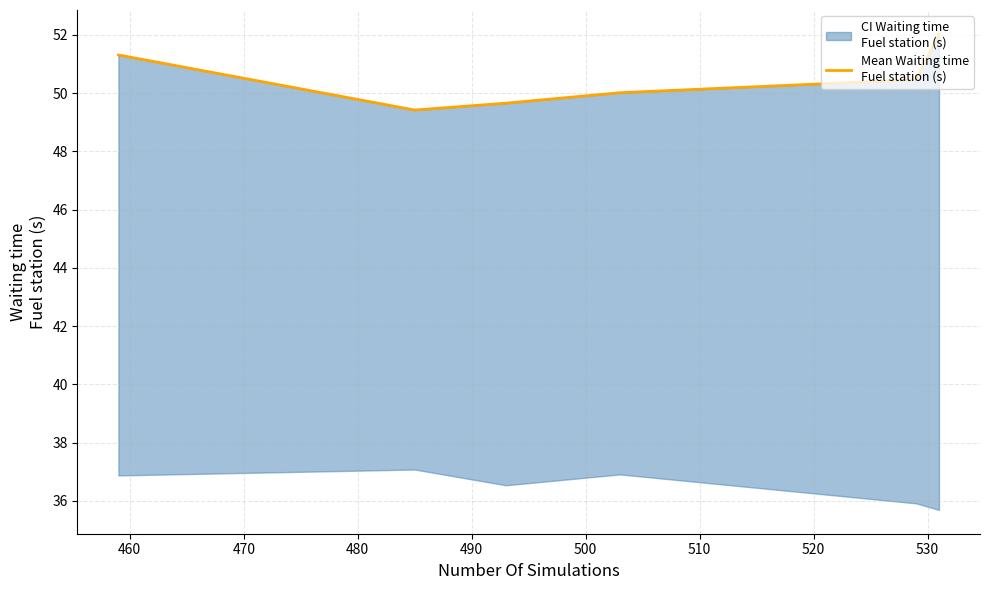

What value does the data have at 470?

49.7